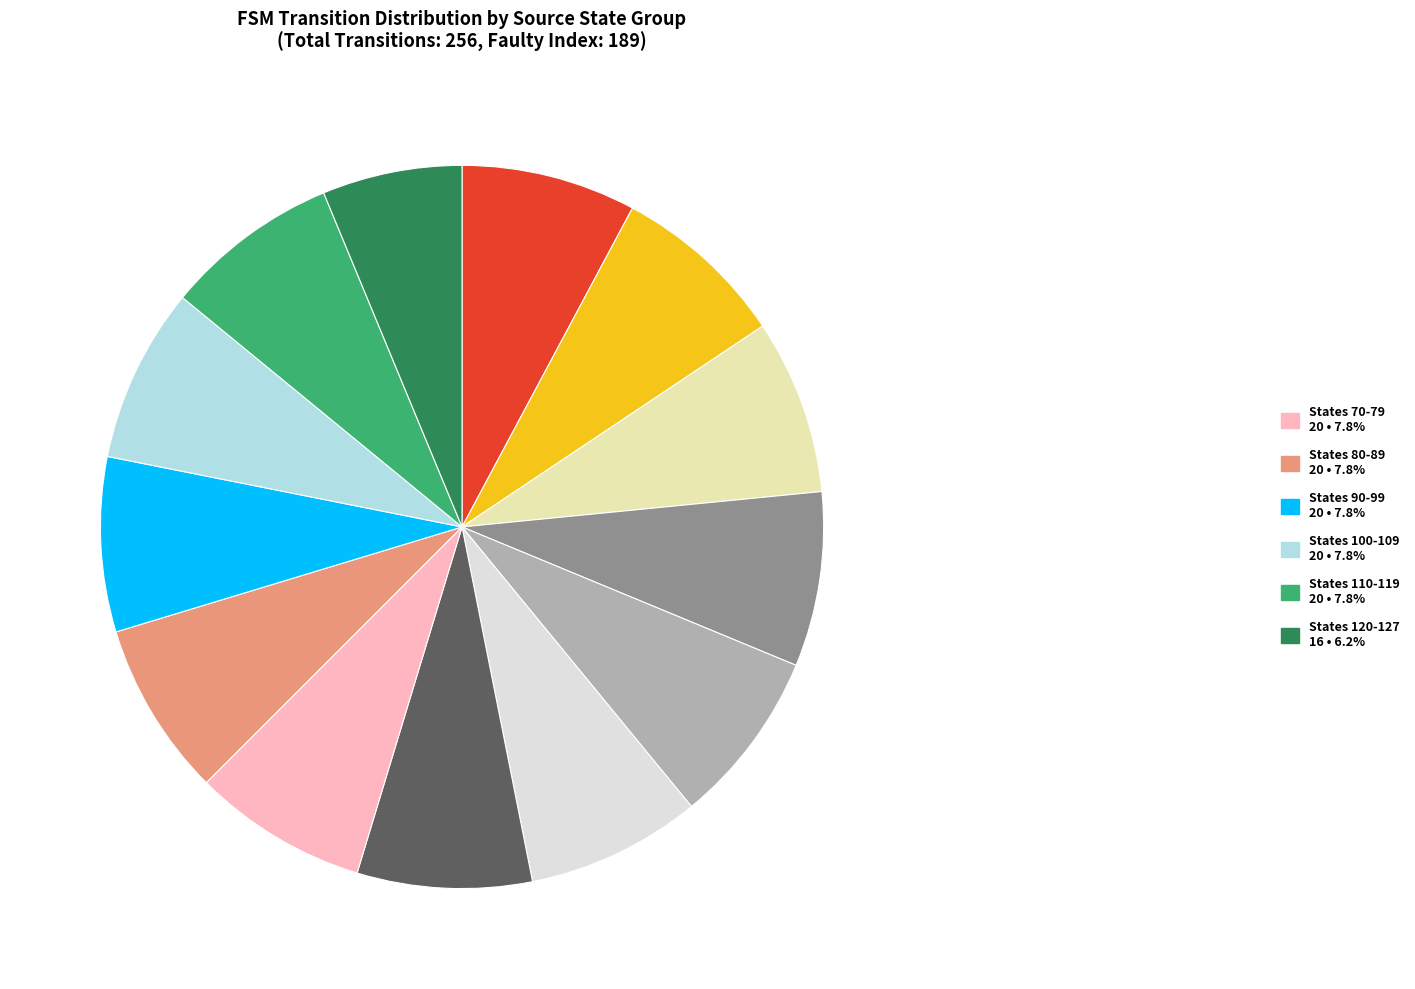

Does any single category account for the majority?

No